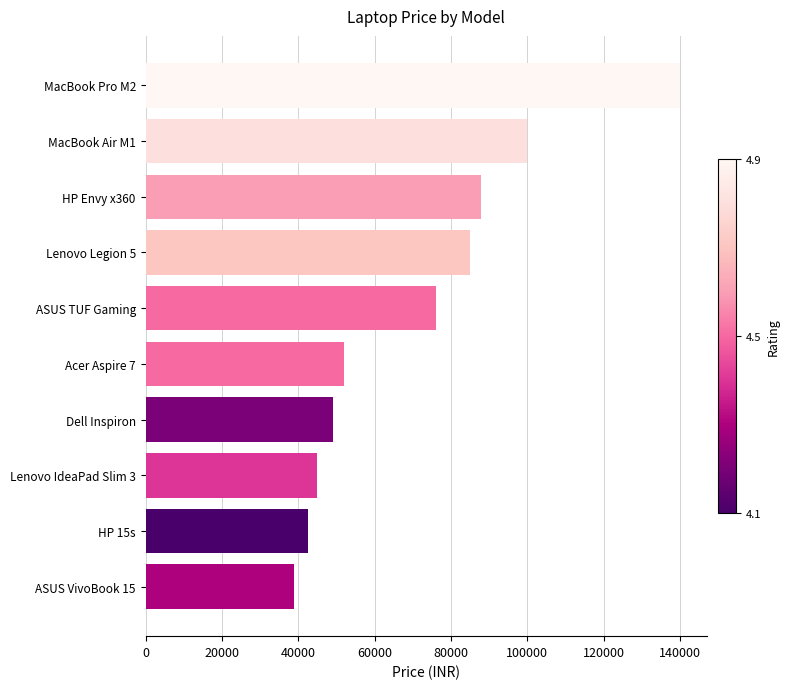

Where is the data nearest to the value 89490?

HP Envy x360